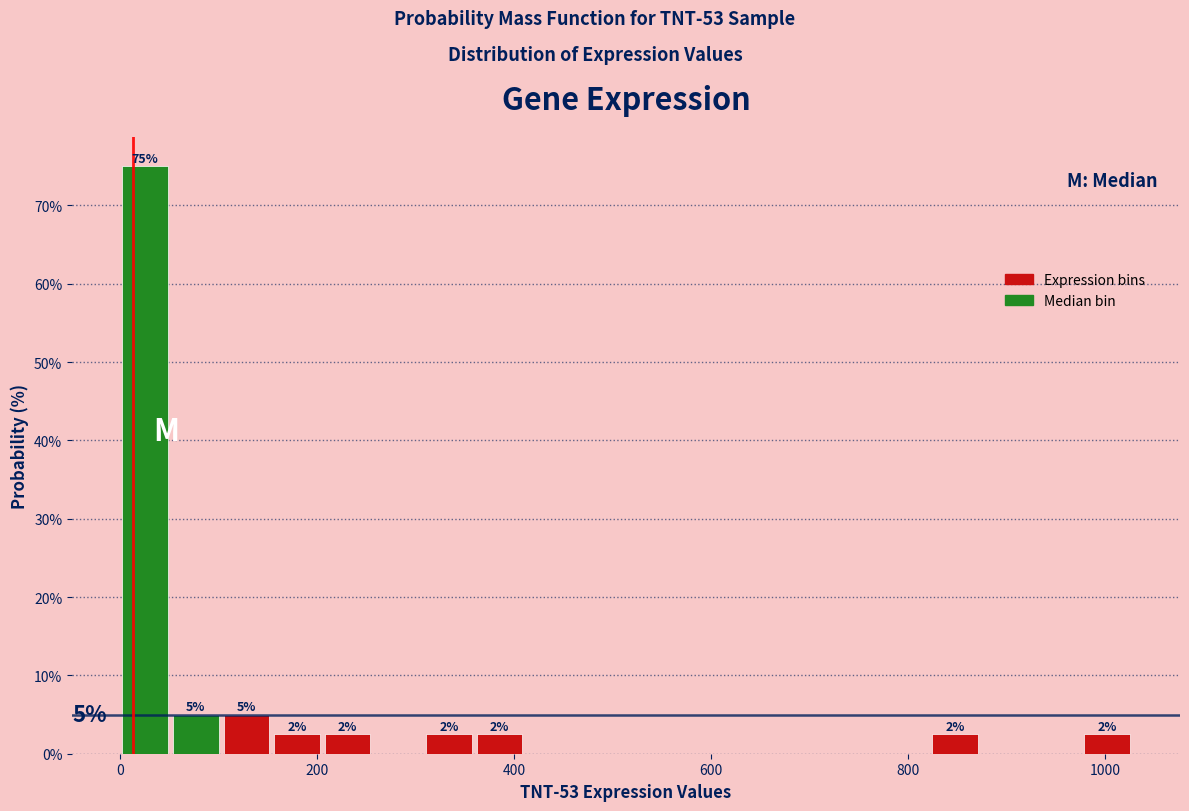

Around what value on the x-axis is the tallest bar? Give the approximate position of its centre, as read against the axis.

20